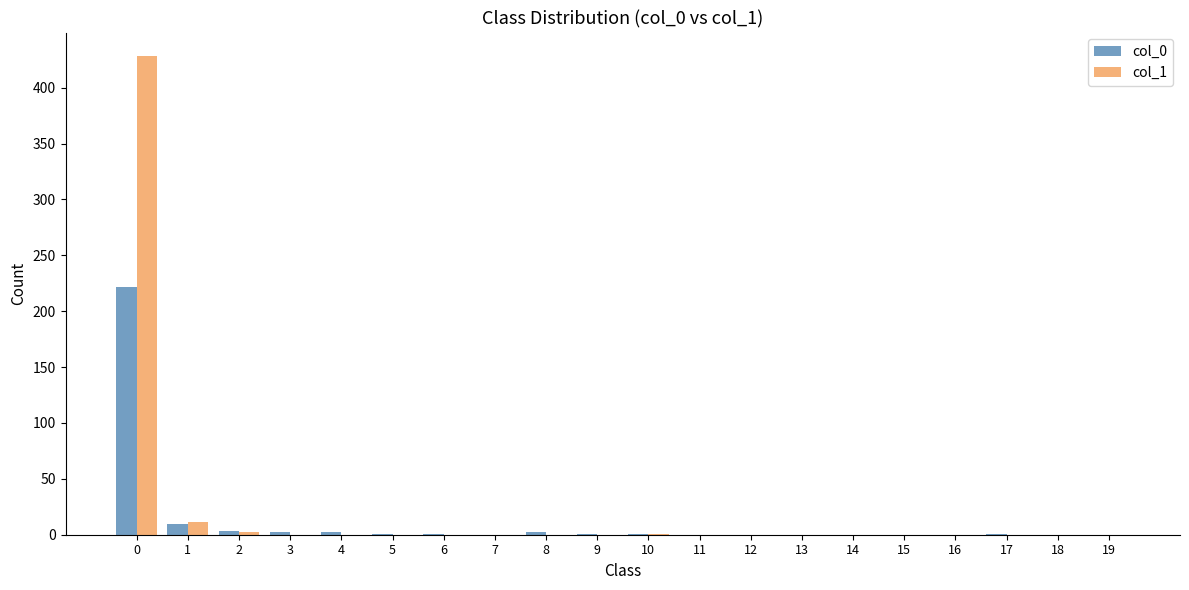

The col_1 series shows -154 at 14. True or false?

False